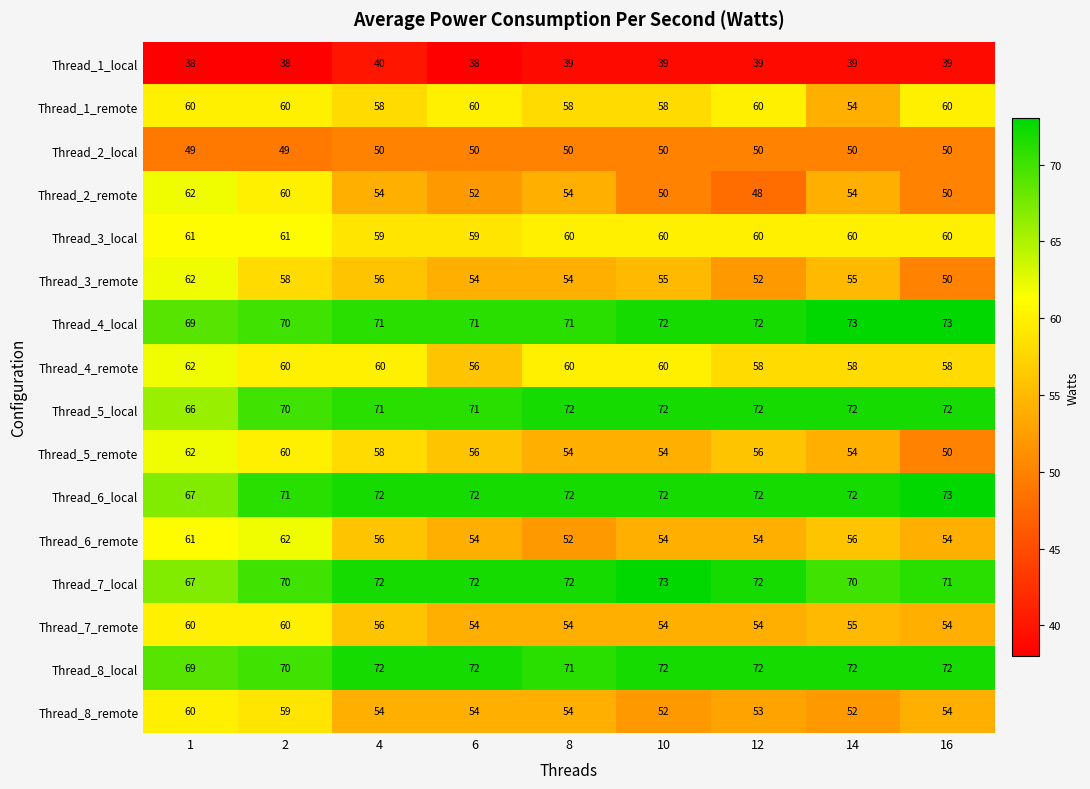

What is the difference between the highest and lowest values at 10?

34